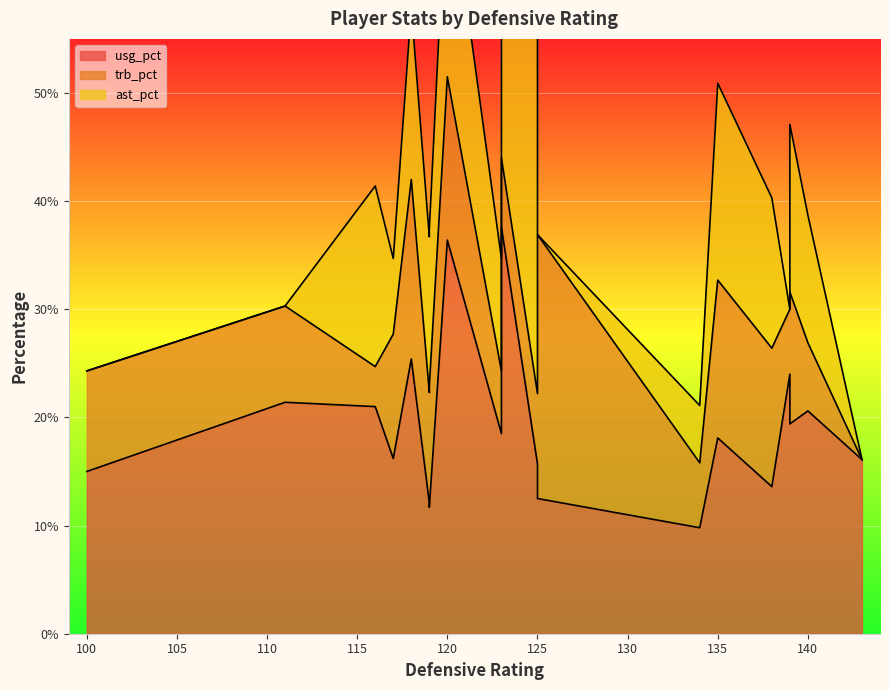

Is the value of usg_pct at 125 greater than the value of ast_pct at 125?

No